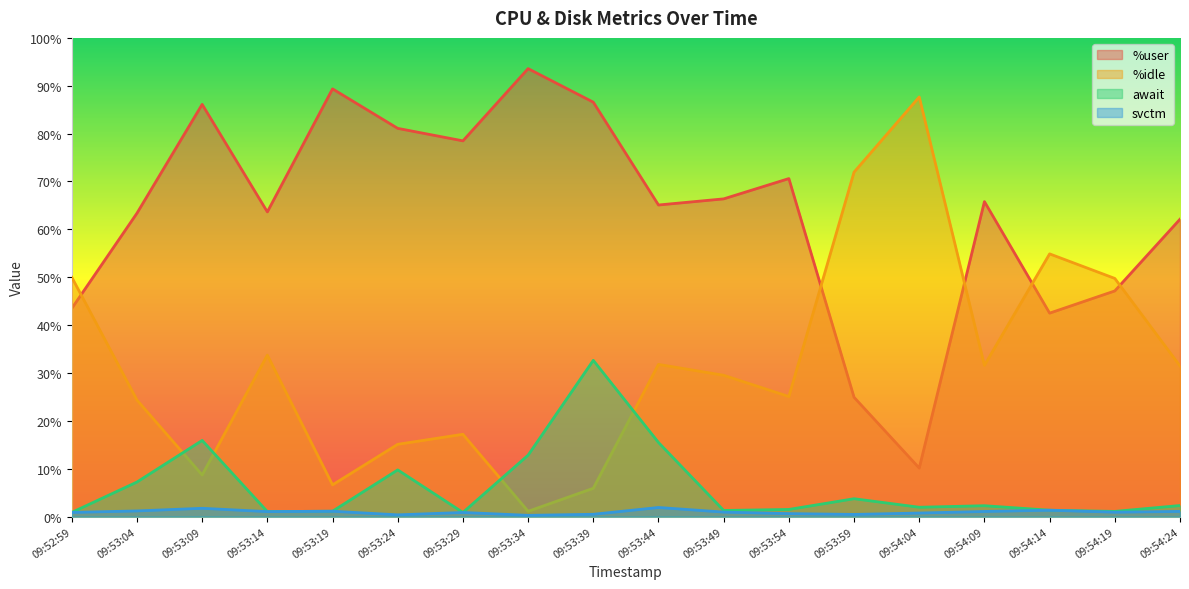

How many categories are shown in the chart?

18